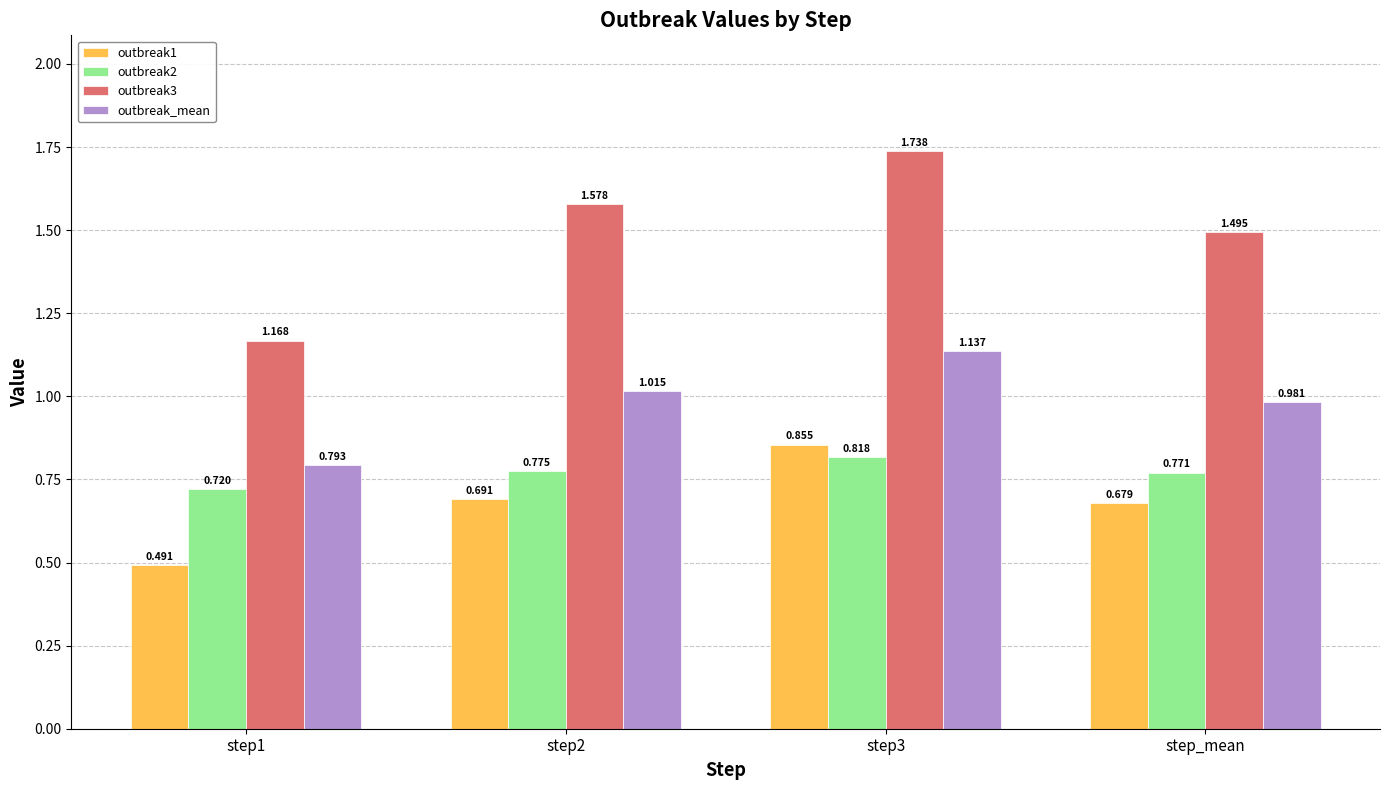

What value does the outbreak_mean series have at step2?

1.0